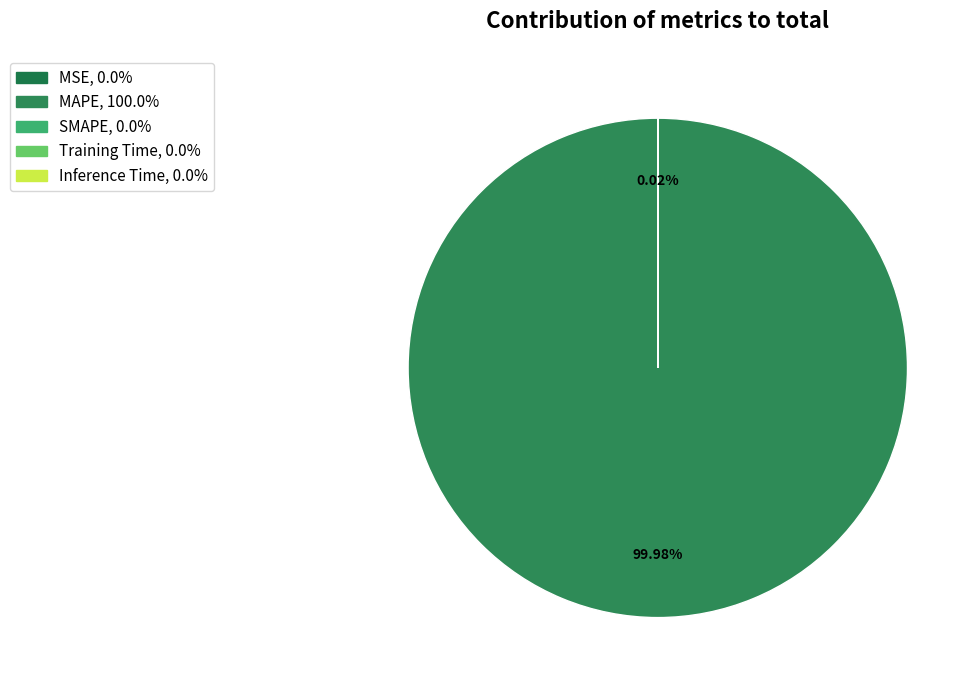

True or false: Inference Time accounts for 1% of the total.

False